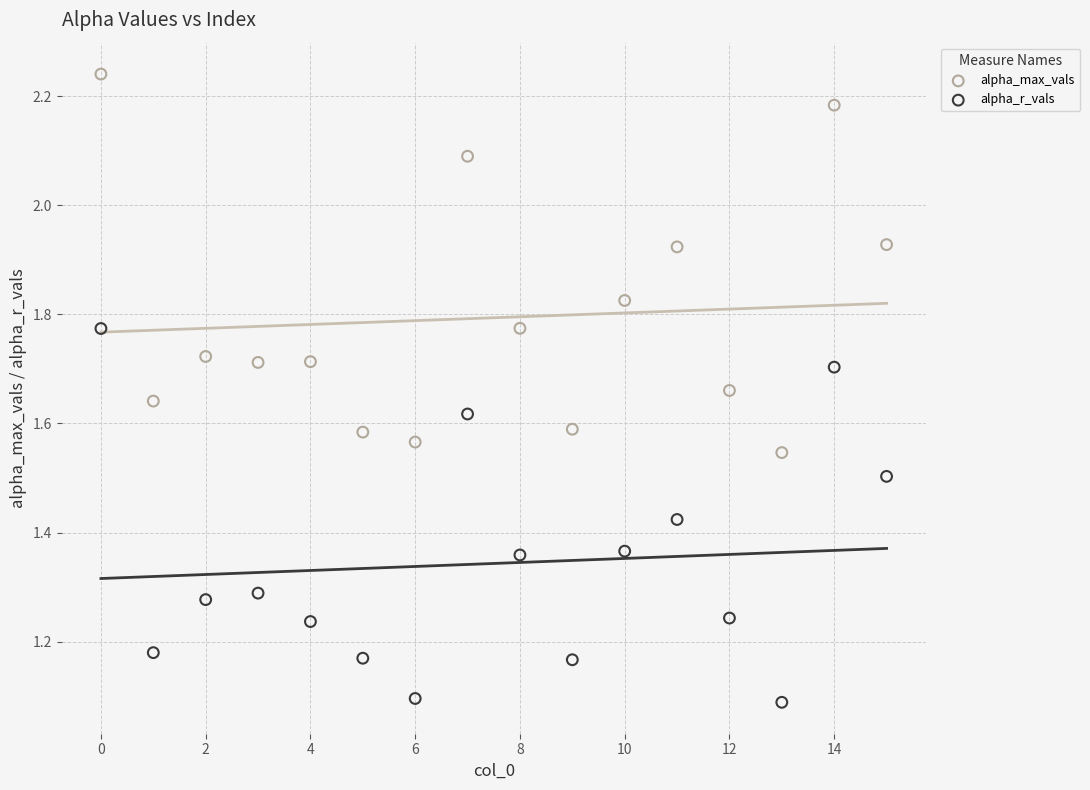

Which series reaches the maximum Y coordinate?

alpha_max_vals